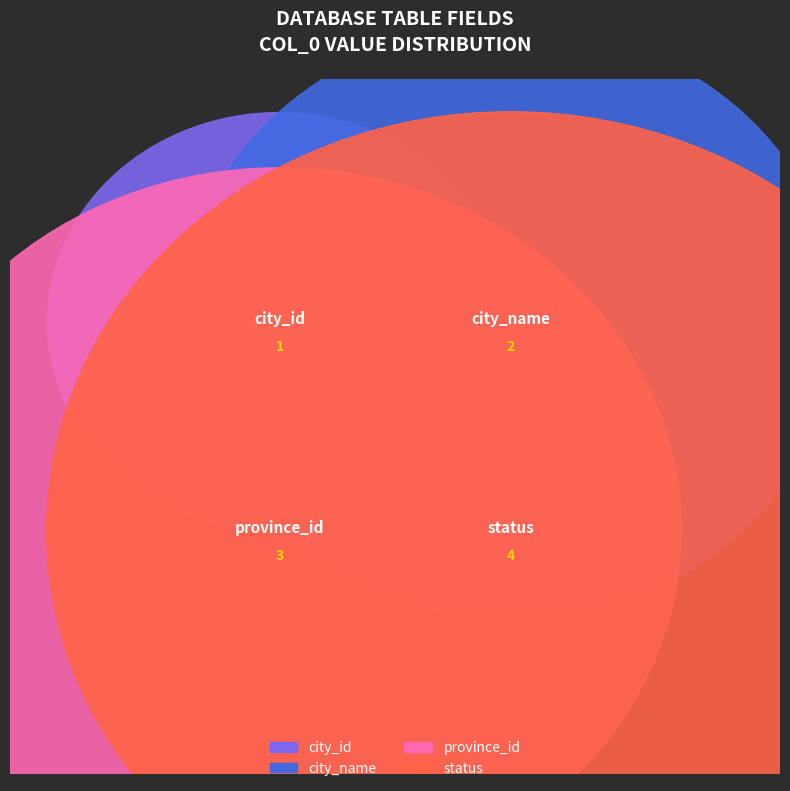

Which slice is the largest?

status